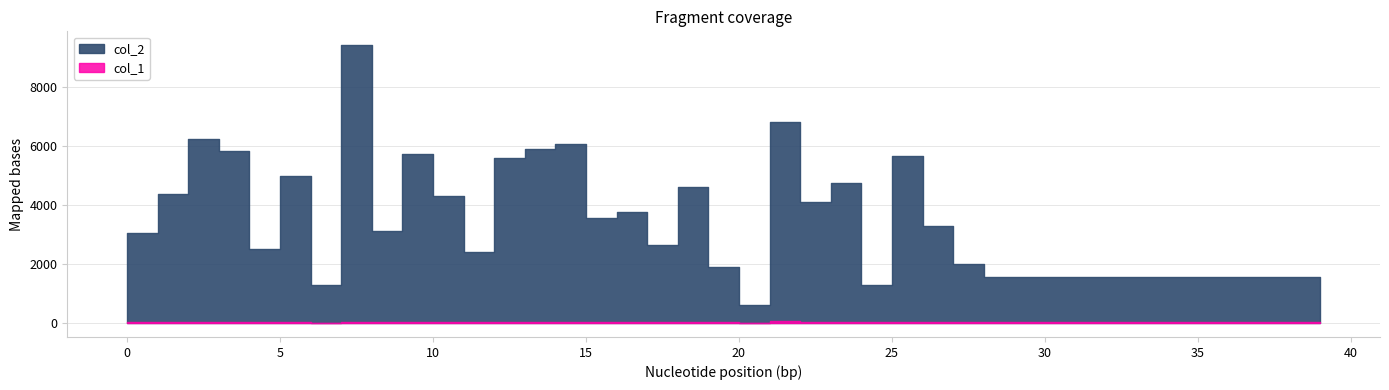

True or false: col_2 and col_1 cross at least once.

False